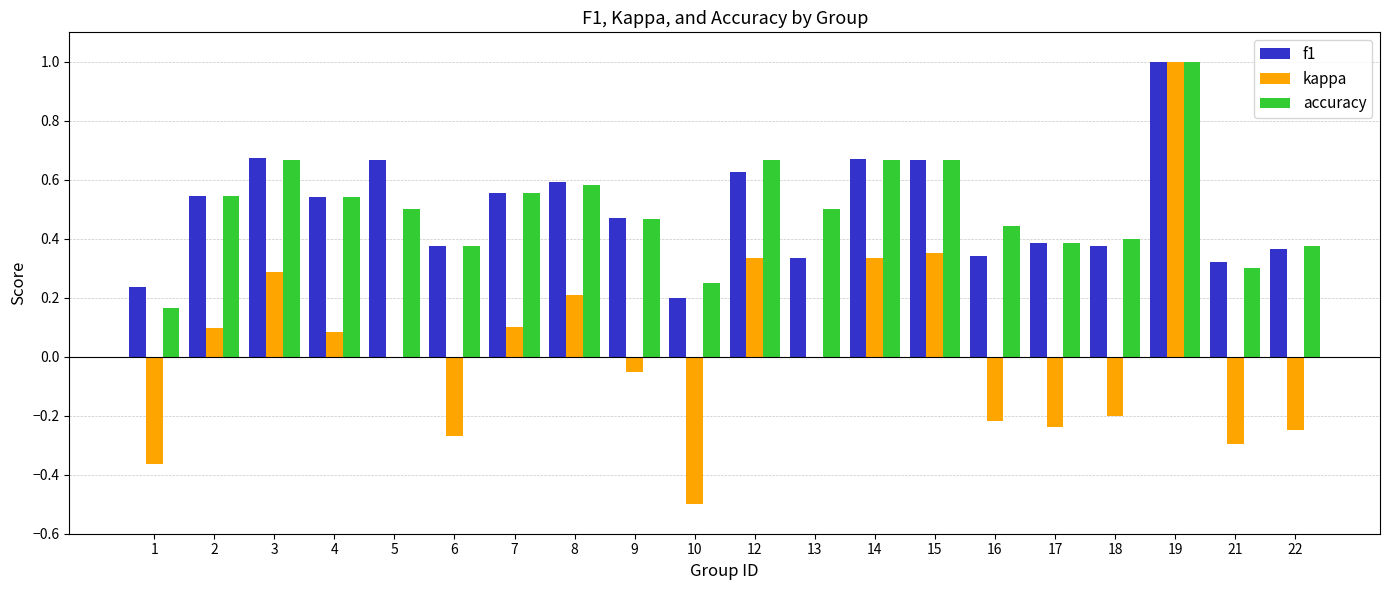

What are all the series names shown in the legend?

f1, kappa, accuracy